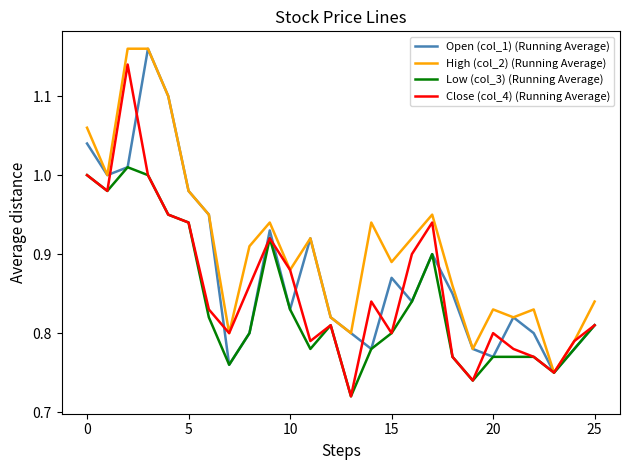

Which series has the largest range (max minus min)?

Close (col_4) (Running Average)